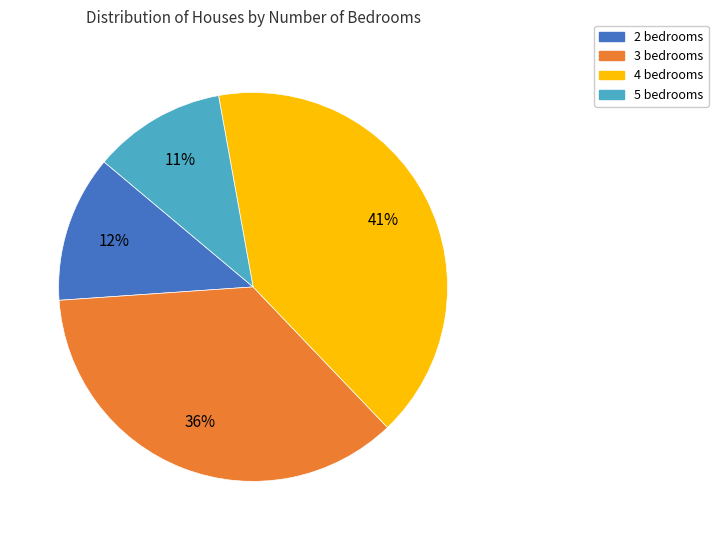

To the nearest percent, what is the difference between the largest and smallest slice percentages?

30%